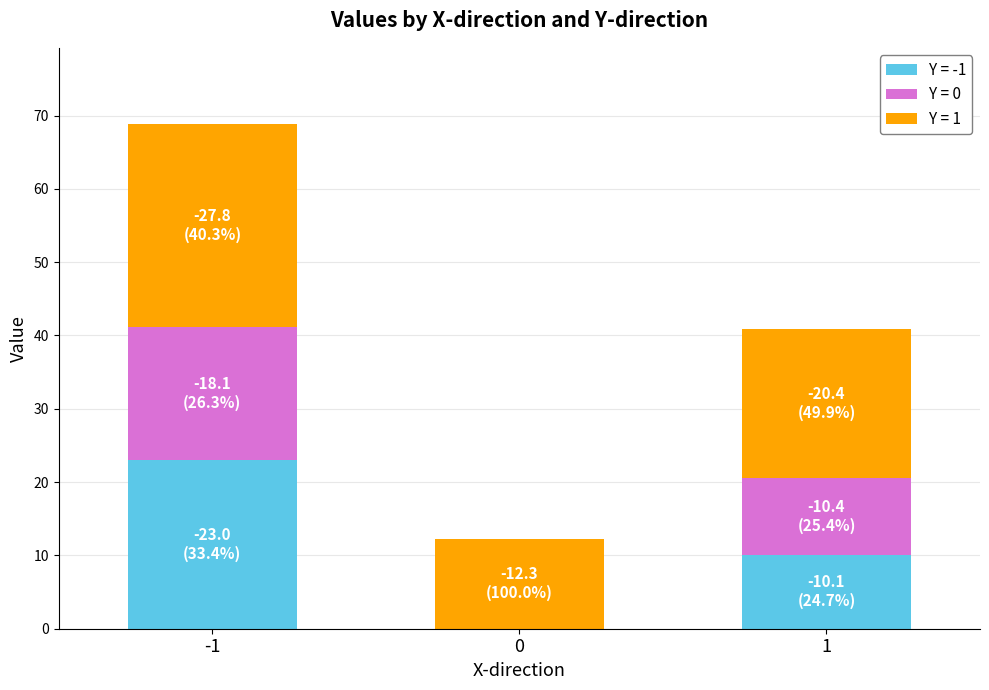

Reading right to left, transcribe the values for Y = -1.

1=10.1	0=0.0	-1=23.0